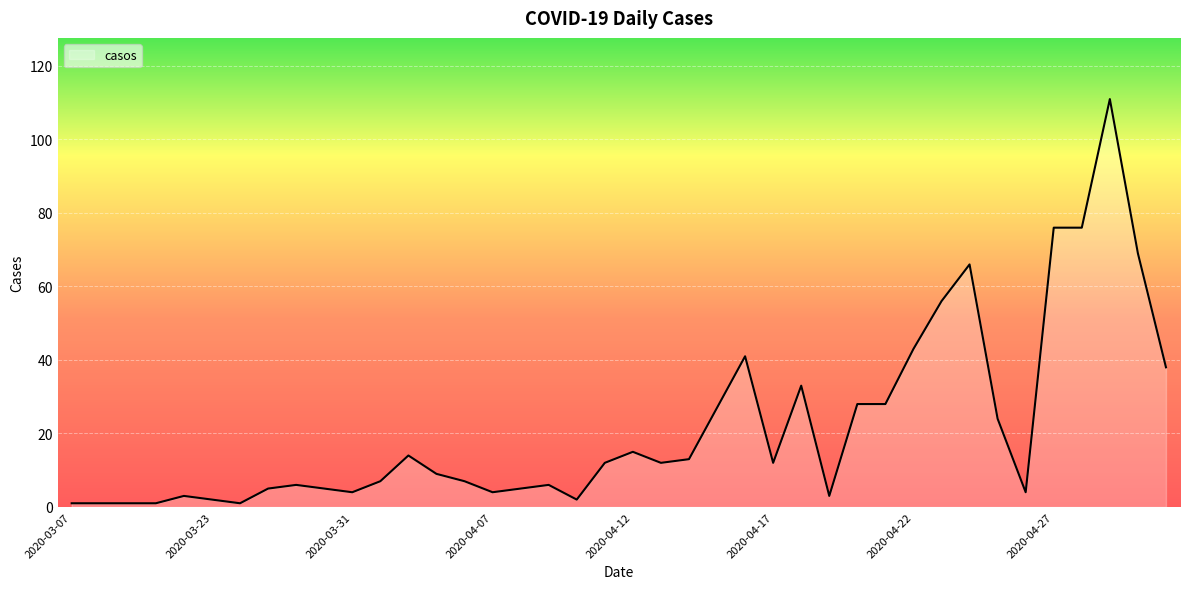

What is the difference between the maximum and minimum values?

110